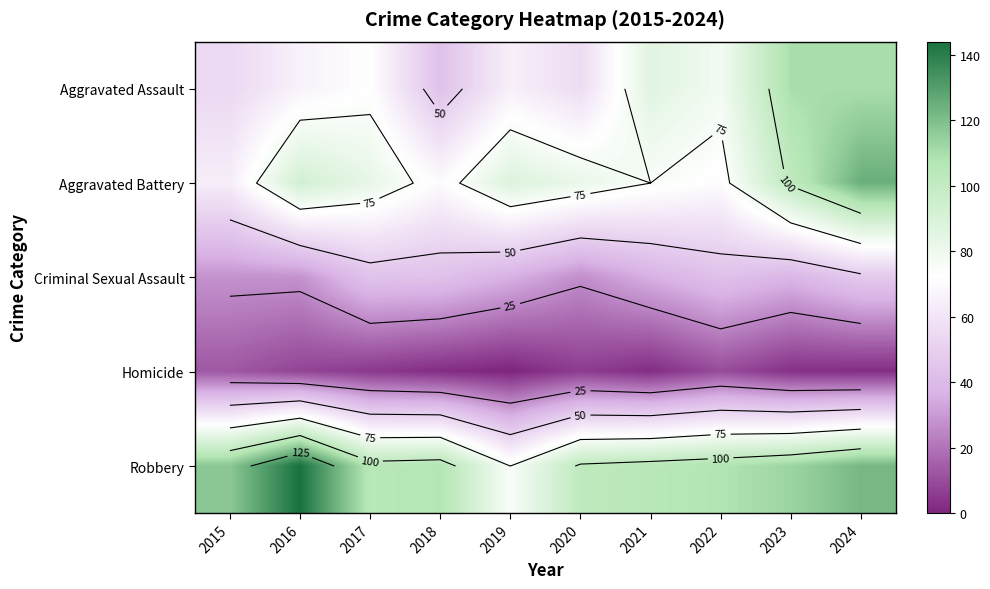

At which category is the sum across all series the highest?

2024